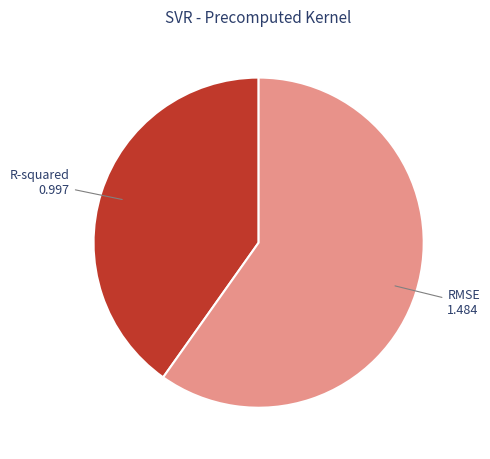

Is the sum of RMSE and R-squared greater than half?

Yes